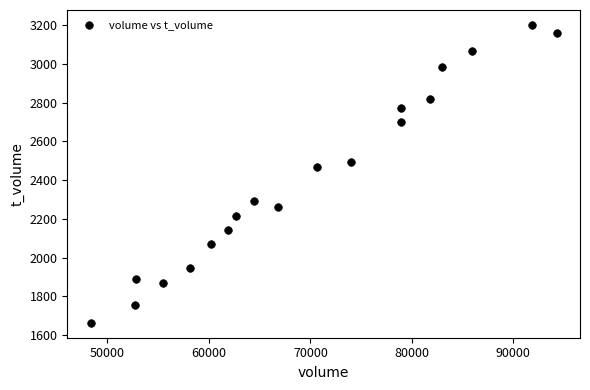

What is the range of Y values (max minus min)?

1537